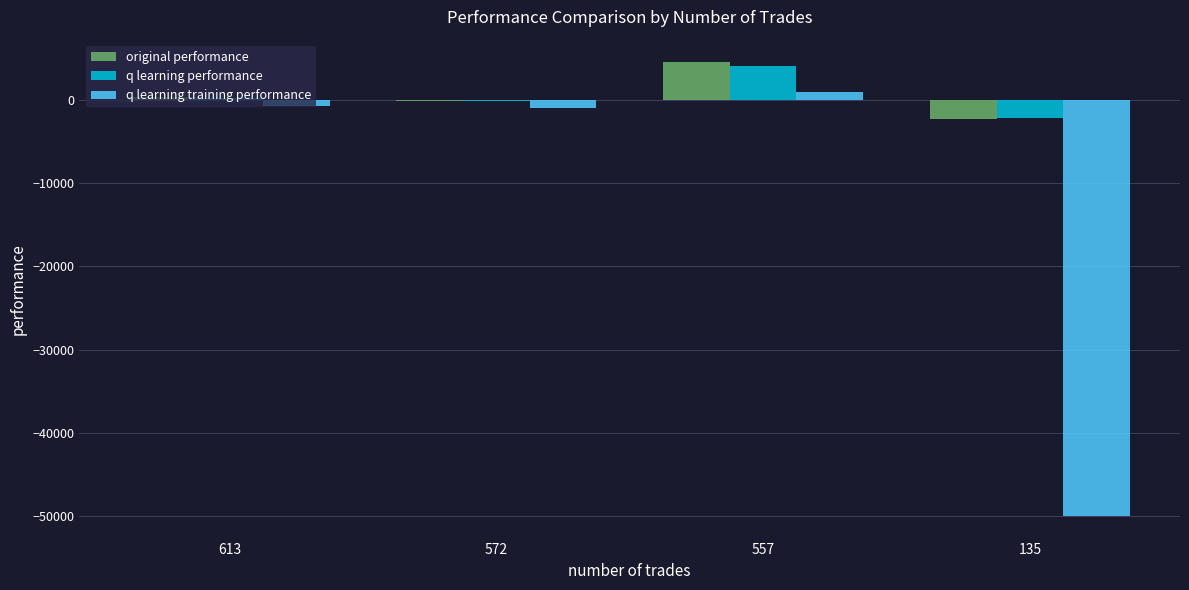

Is it true that q learning performance equals -2189.9 at 135?

True